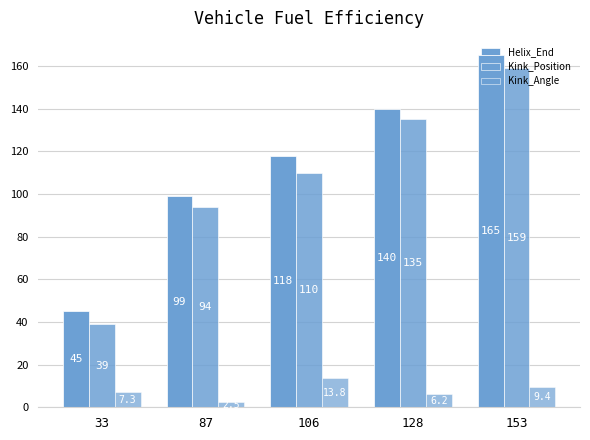

At which category is the sum across all series the highest?

153